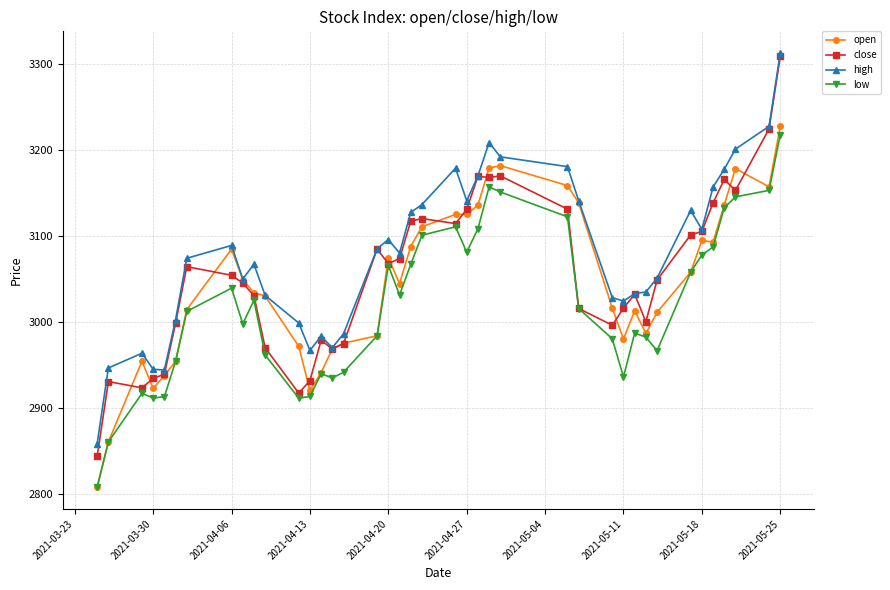

Rank the series by their average value, from lowest to highest.

low, open, close, high